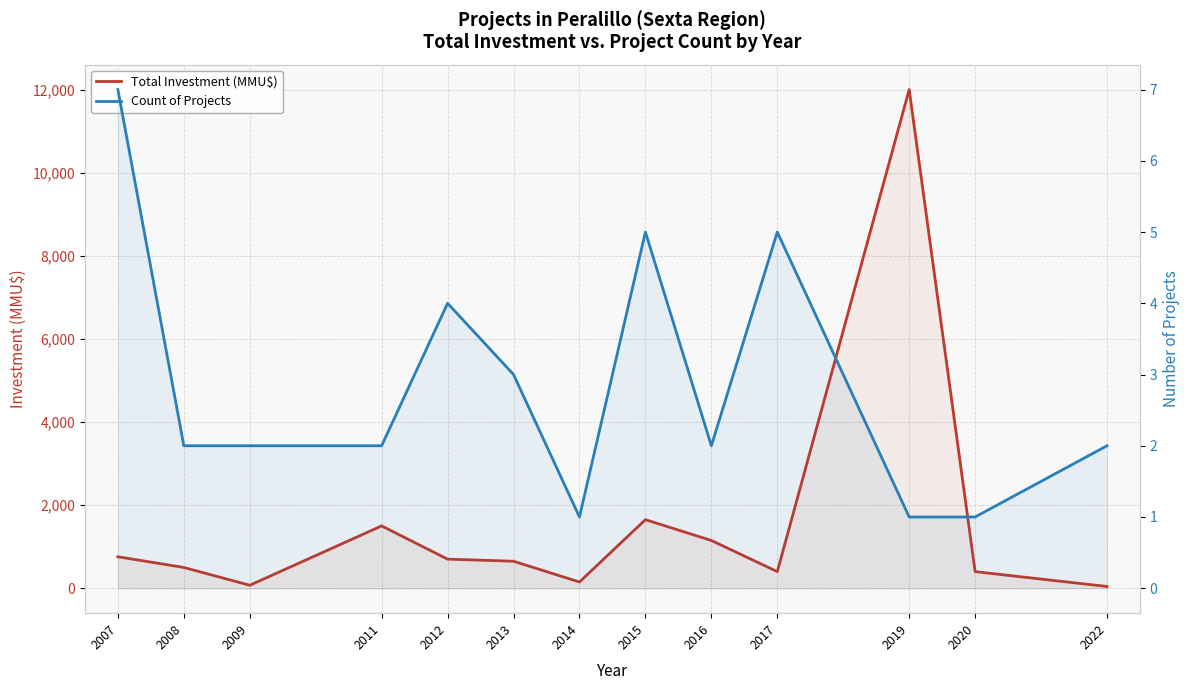

In Total Investment (MMU$), how many points are higher than both neighbors (excluding endpoints)?

3